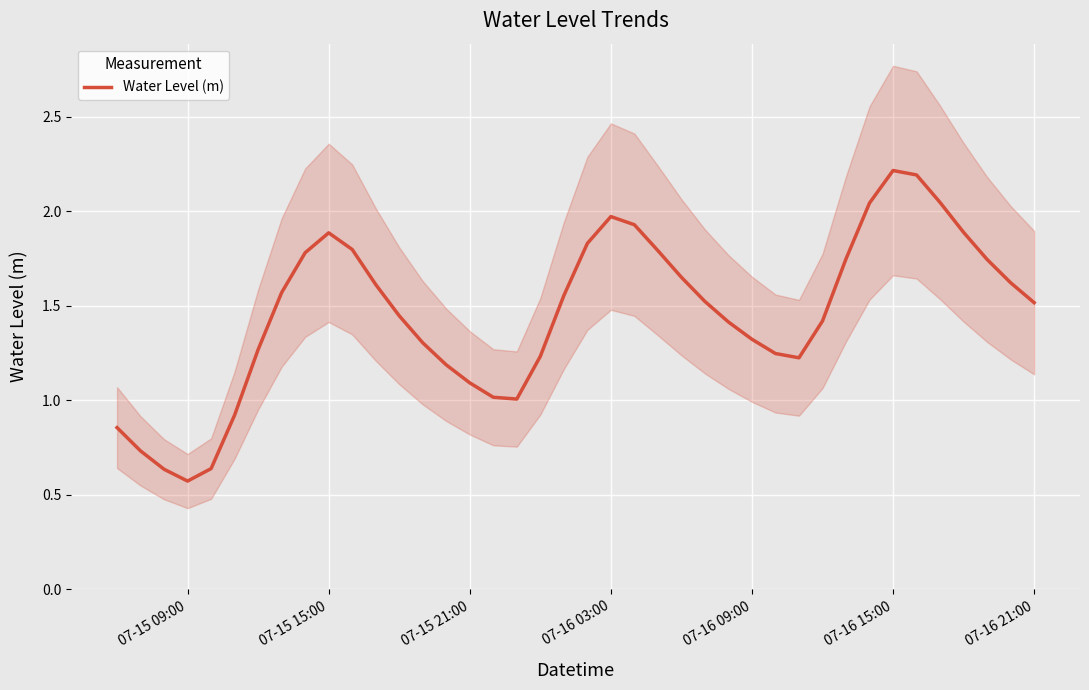

Reading left to right, extract all data points from this chart.

0.9	0.7	0.6	0.6	0.6	0.9	1.3	1.6	1.8	1.9	1.8	1.6	1.4	1.3	1.2	1.1	1.0	1.0	1.2	1.6	1.8	2.0	1.9	1.8	1.7	1.5	1.4	1.3	1.2	1.2	1.4	1.7	2.0	2.2	2.2	2.0	1.9	1.7	1.6	1.5